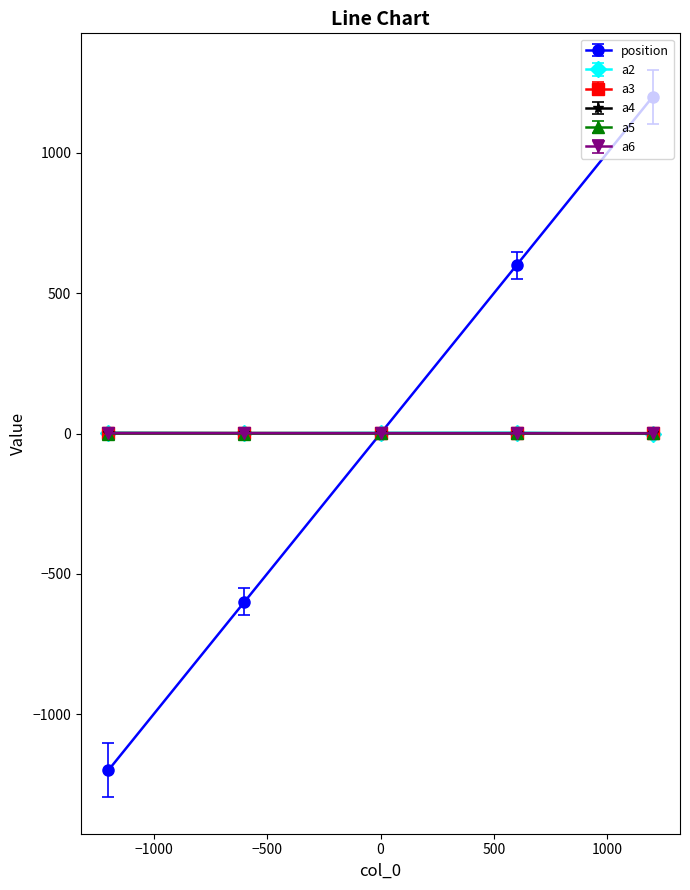

What is the value of the a6 point at the 4th from the left?

0.7